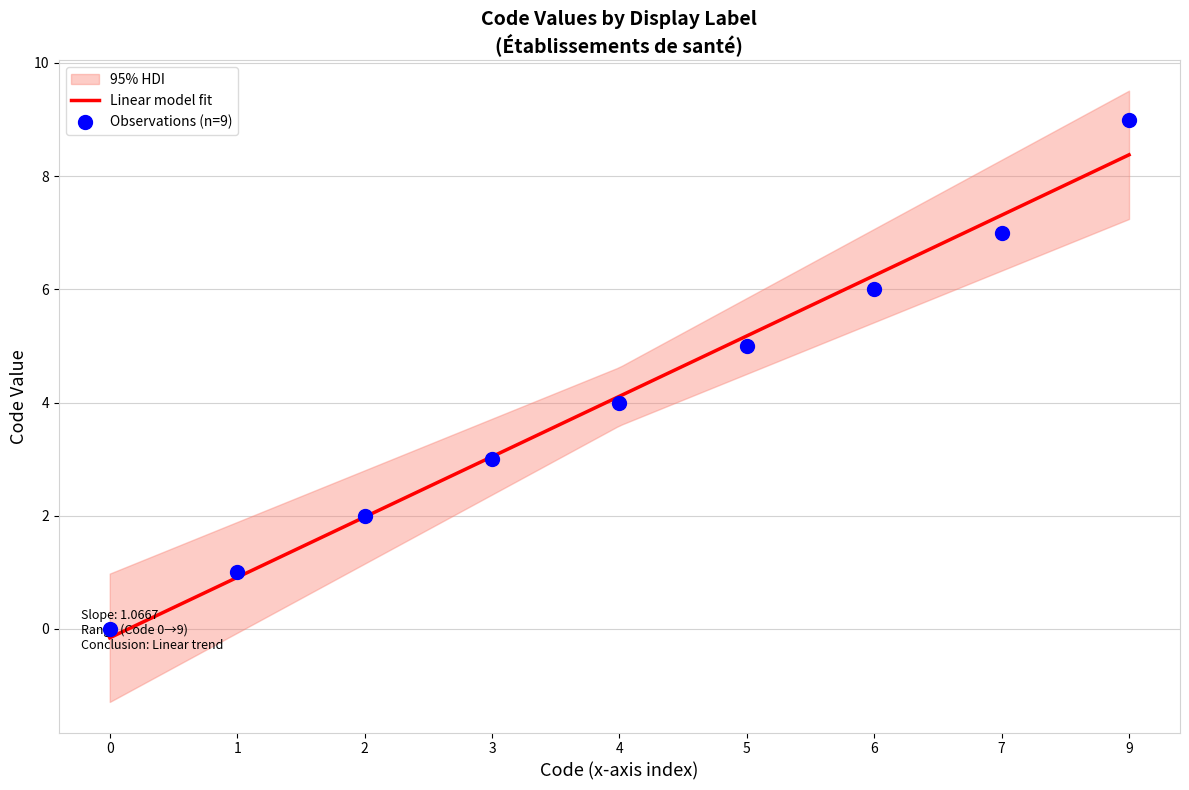

What is the change in value from 3 to 4?

+1